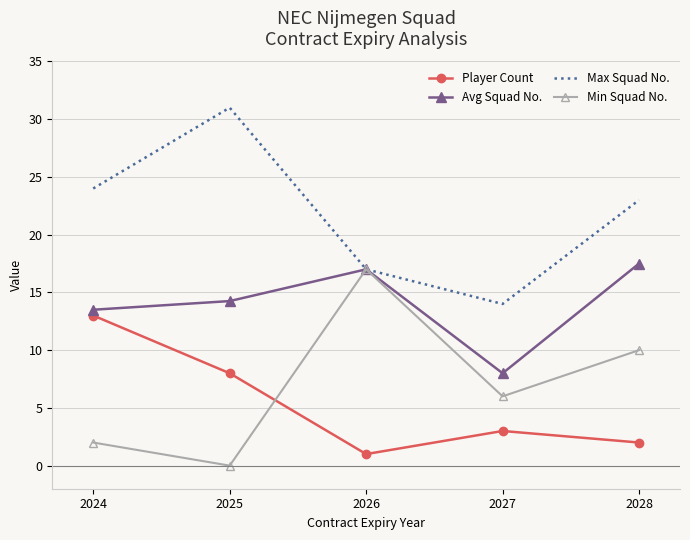

True or false: Player Count and Max Squad No. cross at least once.

False